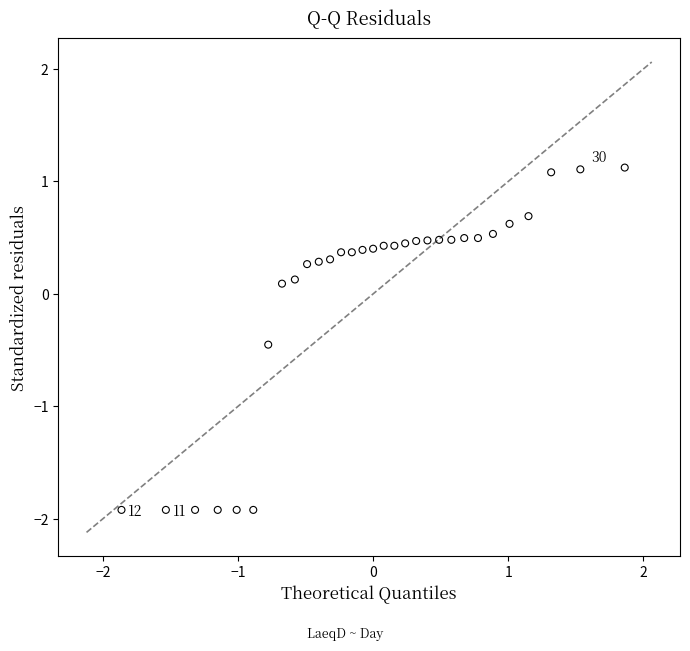

What is the range of Y values (max minus min)?

3.0